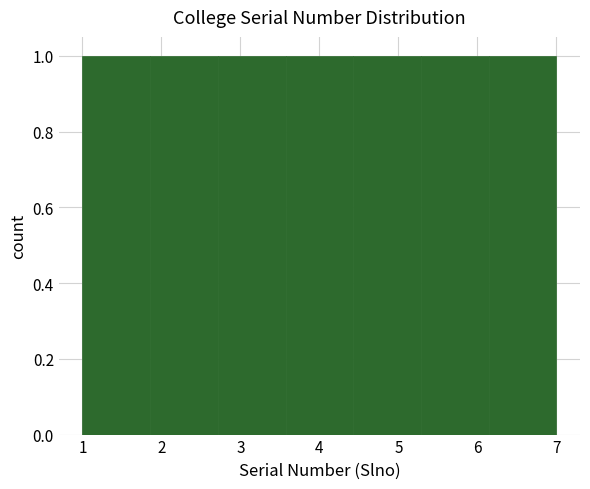

Reading left to right, list every bar in this chart as the range it spans on the x-axis followed by its height. Neither the bar edges nor the heights are printed on the chart, so give them approximately, as read against the axes.

1.0 to 1.9: 1
1.9 to 2.7: 1
2.7 to 3.6: 1
3.6 to 4.4: 1
4.4 to 5.3: 1
5.3 to 6.1: 1
6.1 to 7.0: 1